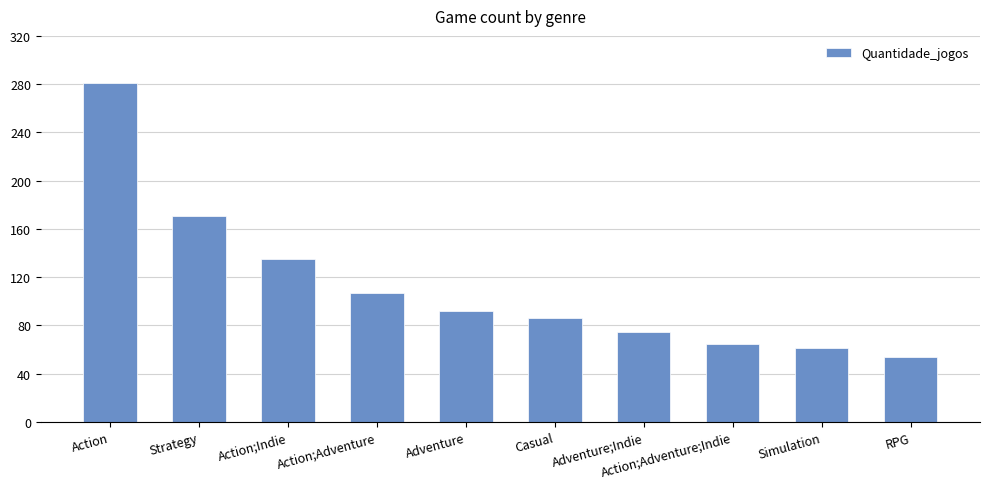

What is the difference between the values at Strategy and Action;Indie?

36